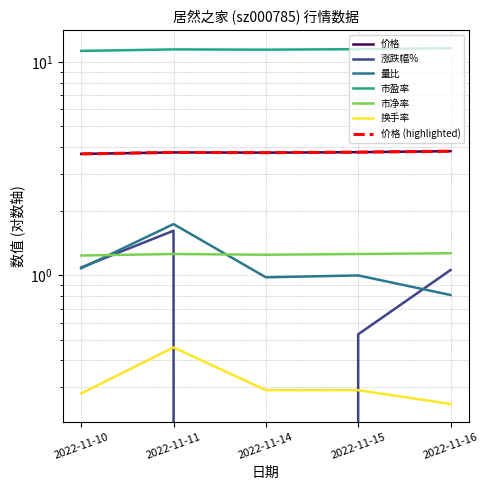

Rank the categories by 市盈率 value from highest to lowest.

2022-11-16, 2022-11-15, 2022-11-11, 2022-11-14, 2022-11-10